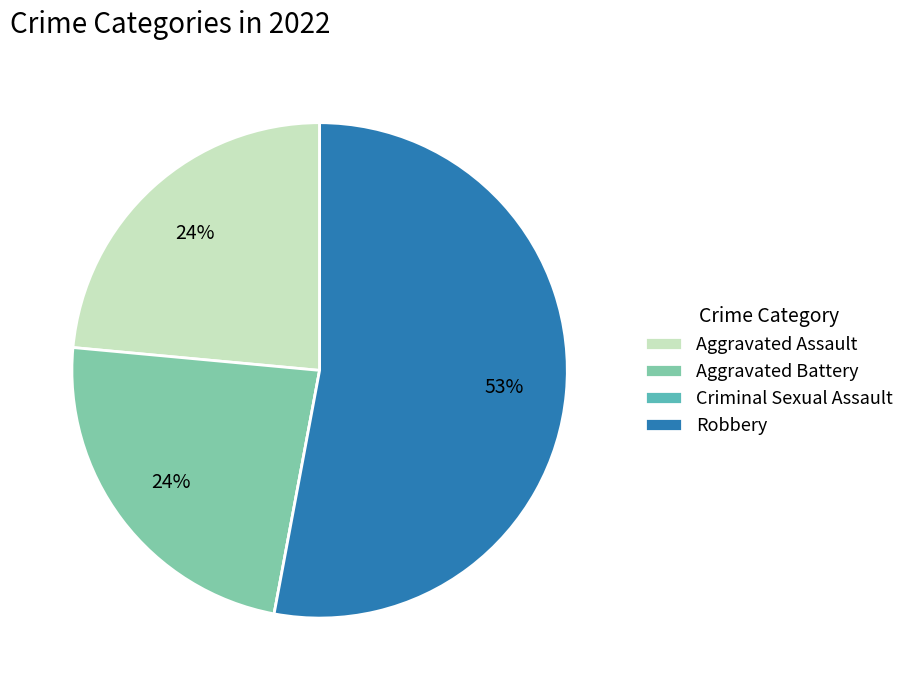

To the nearest percent, what percentage of the pie is Aggravated Assault?

24%